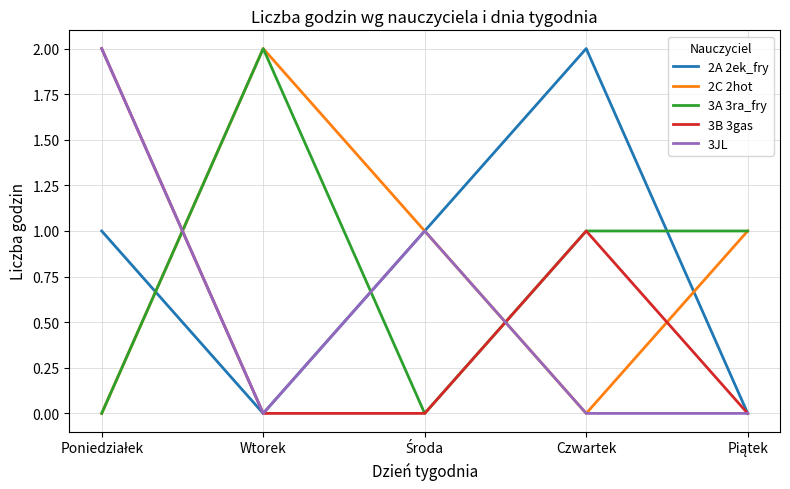

What is the total value across all series at Wtorek?

4